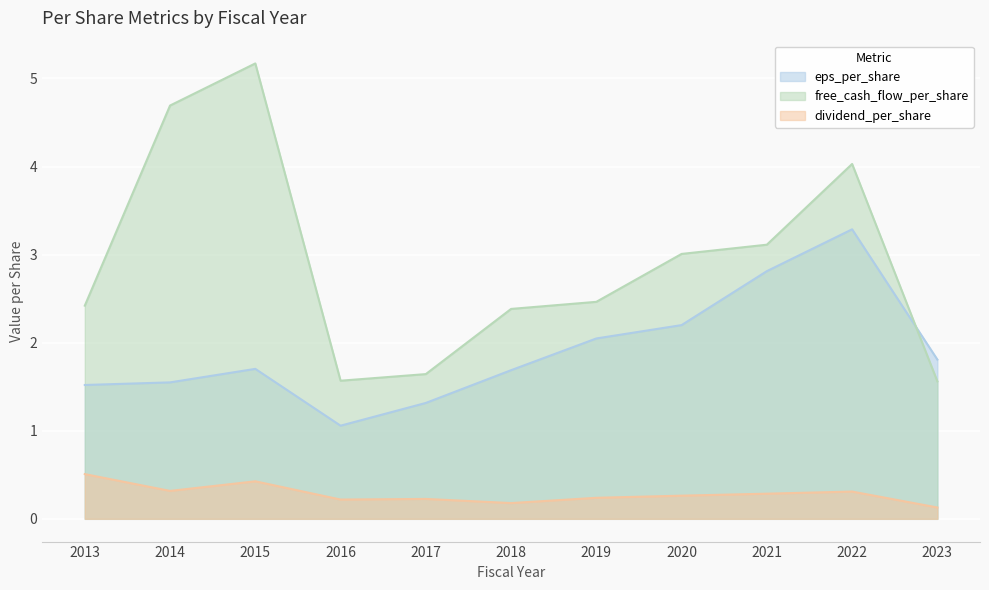

Is the value of dividend_per_share at 2018 greater than the value of eps_per_share at 2015?

No